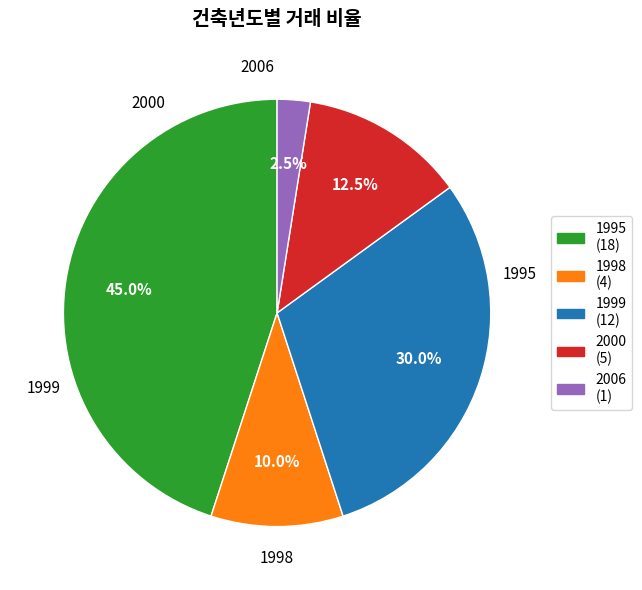

Does 2006 account for over 50% of the chart?

No